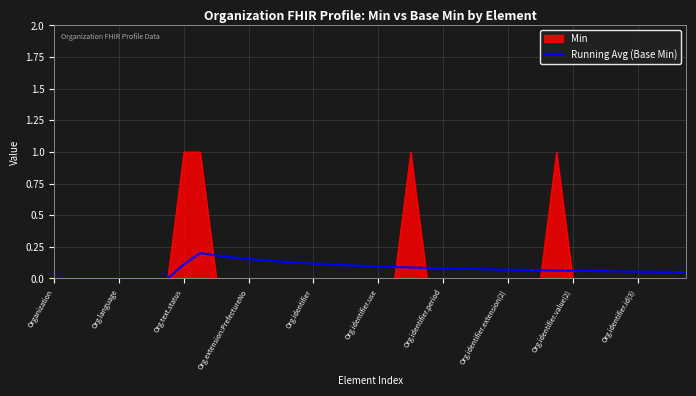

Which series has the widest spread of values?

Min